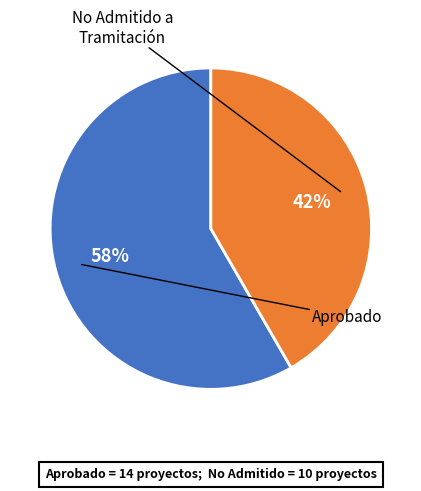

To the nearest percent, what is the average slice percentage?

50%